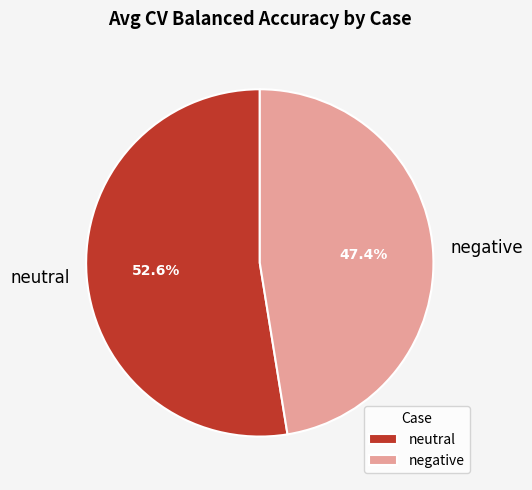

Count the number of slices in the pie.

2